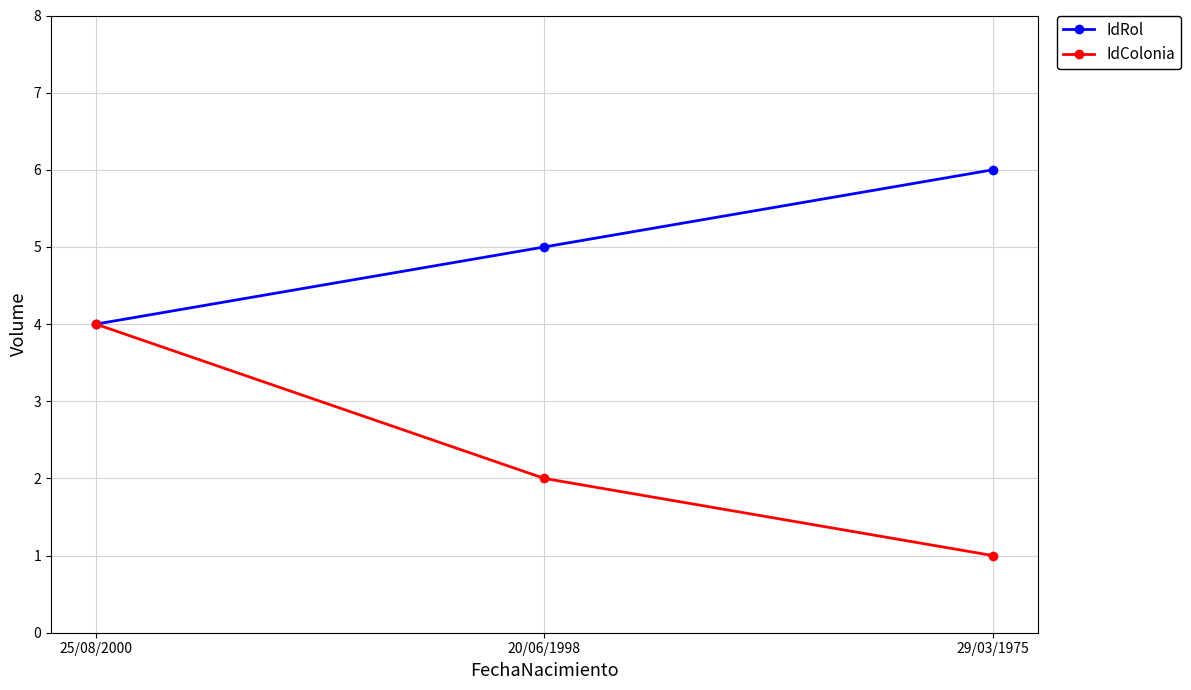

Which category has the highest value across all series?

29/03/1975